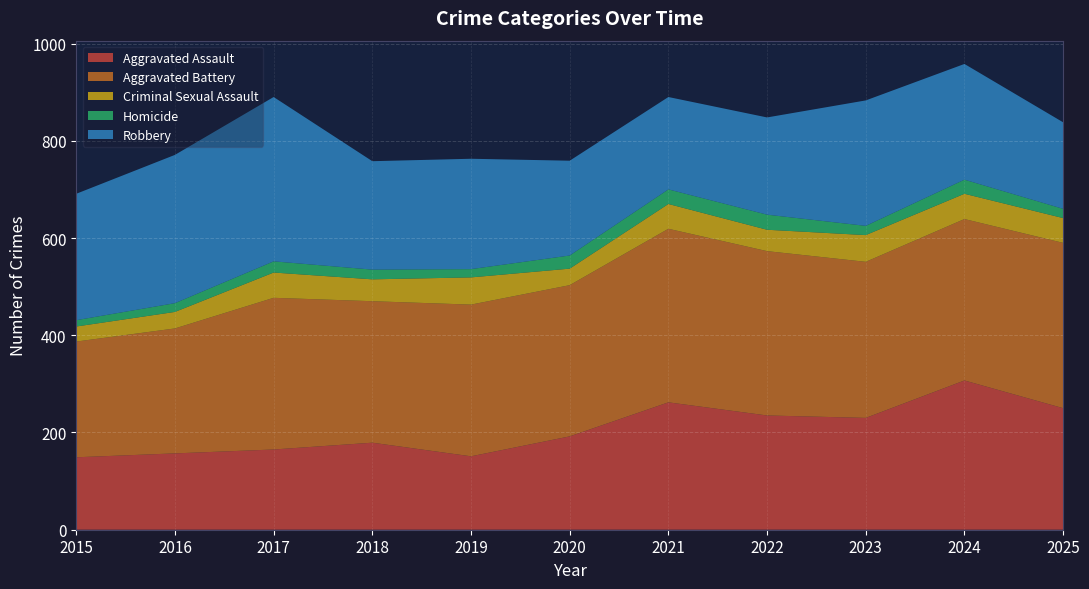

Reading left to right, transcribe all the data shown in this chart.

Aggravated Assault: 2015=149	2016=157	2017=165	2018=179	2019=151	2020=192	2021=262	2022=235	2023=230	2024=307	2025=250
Aggravated Battery: 2015=238	2016=257	2017=312	2018=291	2019=312	2020=311	2021=357	2022=338	2023=321	2024=332	2025=340
Criminal Sexual Assault: 2015=31	2016=34	2017=52	2018=45	2019=56	2020=34	2021=51	2022=44	2023=55	2024=52	2025=51
Homicide: 2015=13	2016=18	2017=23	2018=20	2019=17	2020=27	2021=30	2022=31	2023=19	2024=29	2025=19
Robbery: 2015=260	2016=305	2017=338	2018=223	2019=227	2020=195	2021=190	2022=200	2023=258	2024=238	2025=178